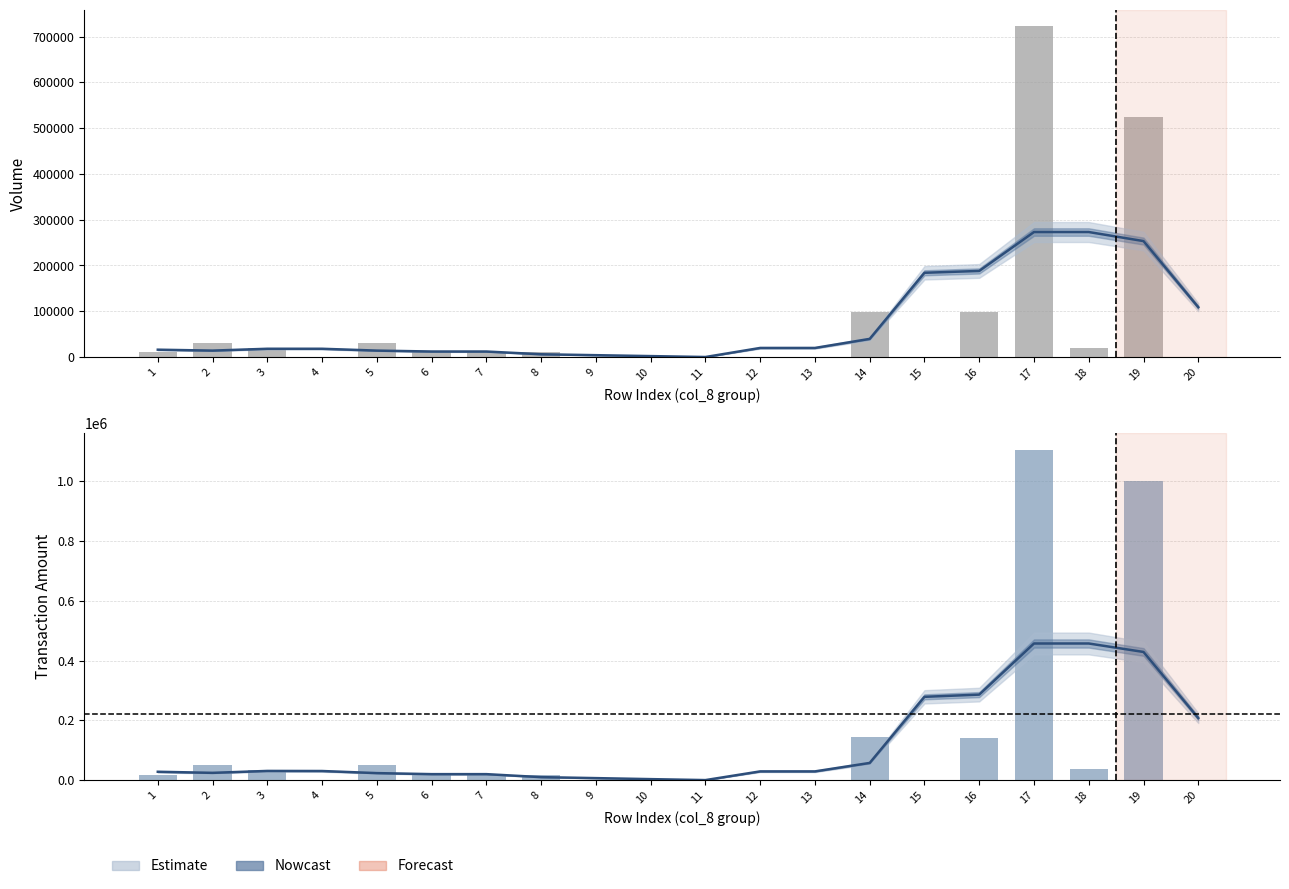

What is the sum of all Volume values?

1584000